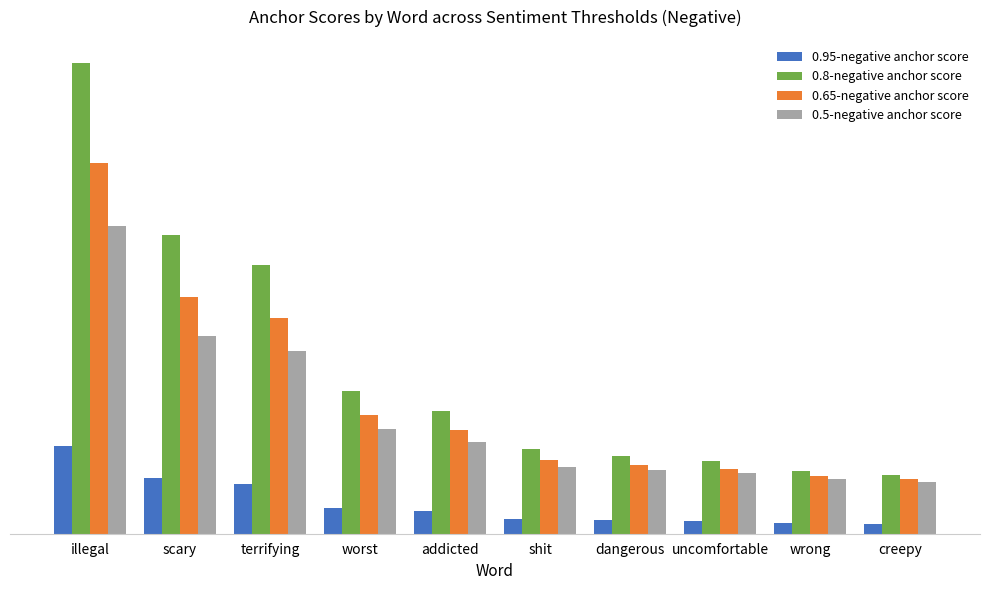

Reading left to right, what are all the values shown in this chart?

0.95-negative anchor score: 0.0	0.0	0.0	0.0	0.0	0.0	0.0	0.0	0.0	0.0
0.8-negative anchor score: 0.1	0.1	0.1	0.0	0.0	0.0	0.0	0.0	0.0	0.0
0.65-negative anchor score: 0.1	0.1	0.1	0.0	0.0	0.0	0.0	0.0	0.0	0.0
0.5-negative anchor score: 0.1	0.1	0.0	0.0	0.0	0.0	0.0	0.0	0.0	0.0